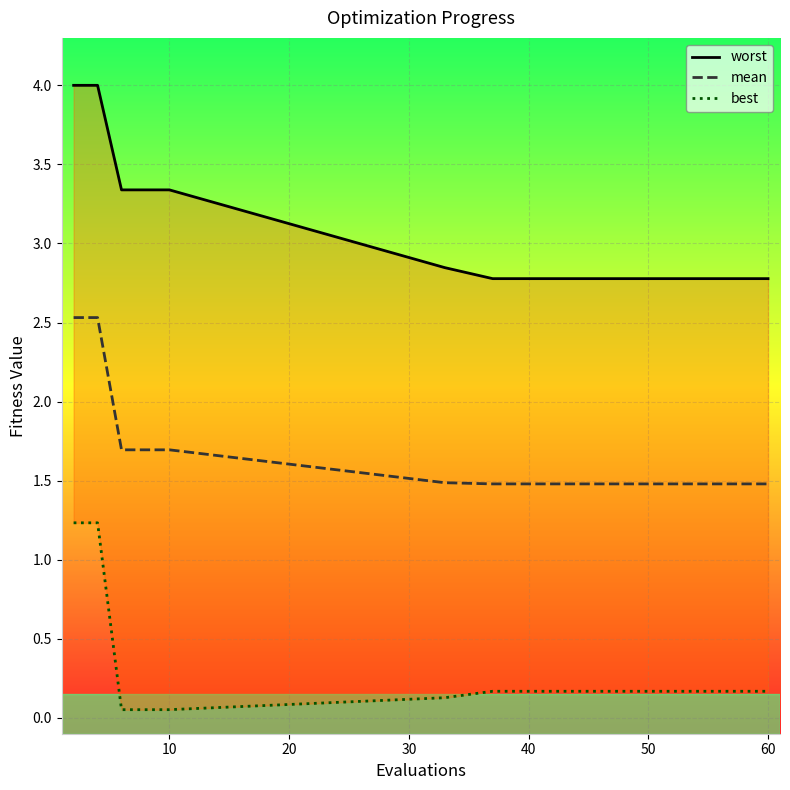

Which series has the largest total across all categories?

worst